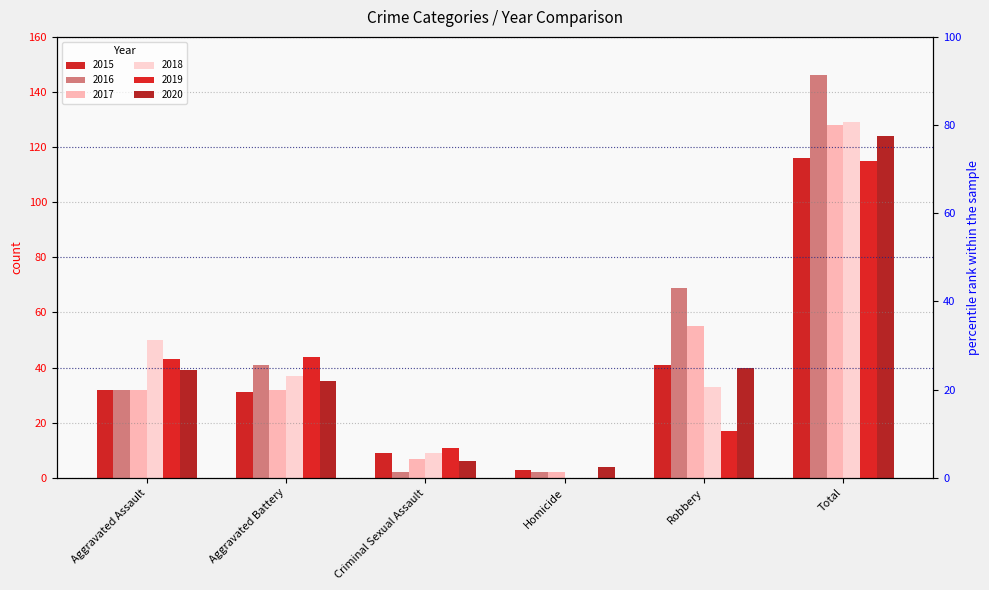

Reading left to right, list all the values displayed in this chart.

2015: 32	31	9	3	41	116
2016: 32	41	2	2	69	146
2017: 32	32	7	2	55	128
2018: 50	37	9	0	33	129
2019: 43	44	11	0	17	115
2020: 39	35	6	4	40	124